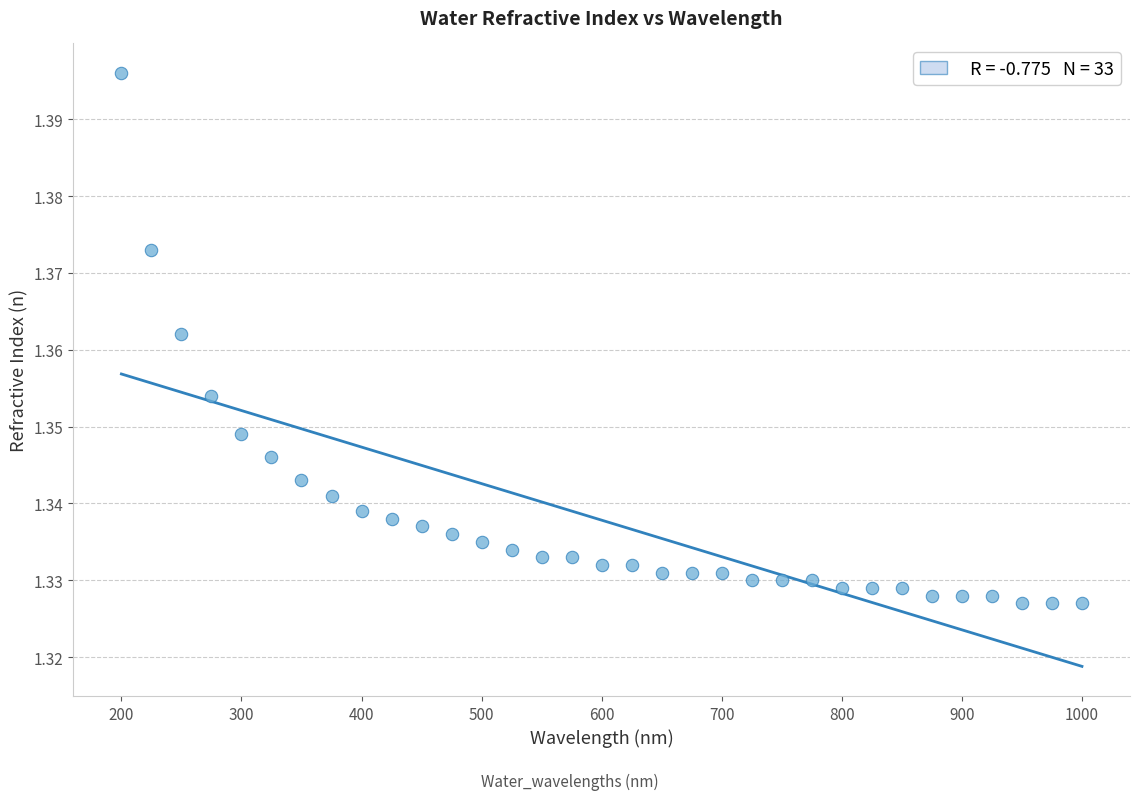

What is the range of X values (max minus min)?

800.0